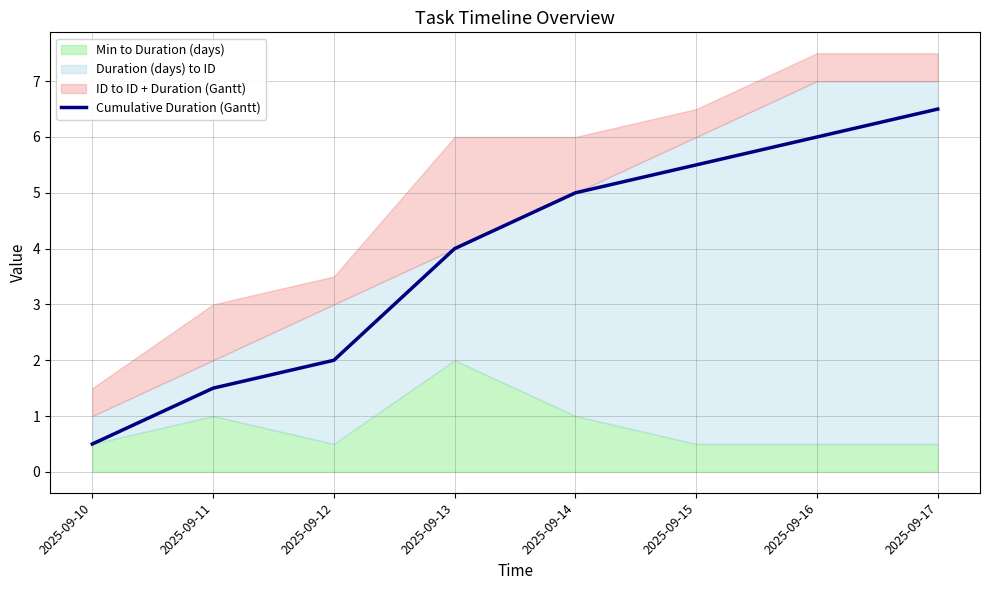

Rank the categories by value from highest to lowest.

2025-09-17, 2025-09-16, 2025-09-15, 2025-09-14, 2025-09-13, 2025-09-12, 2025-09-11, 2025-09-10